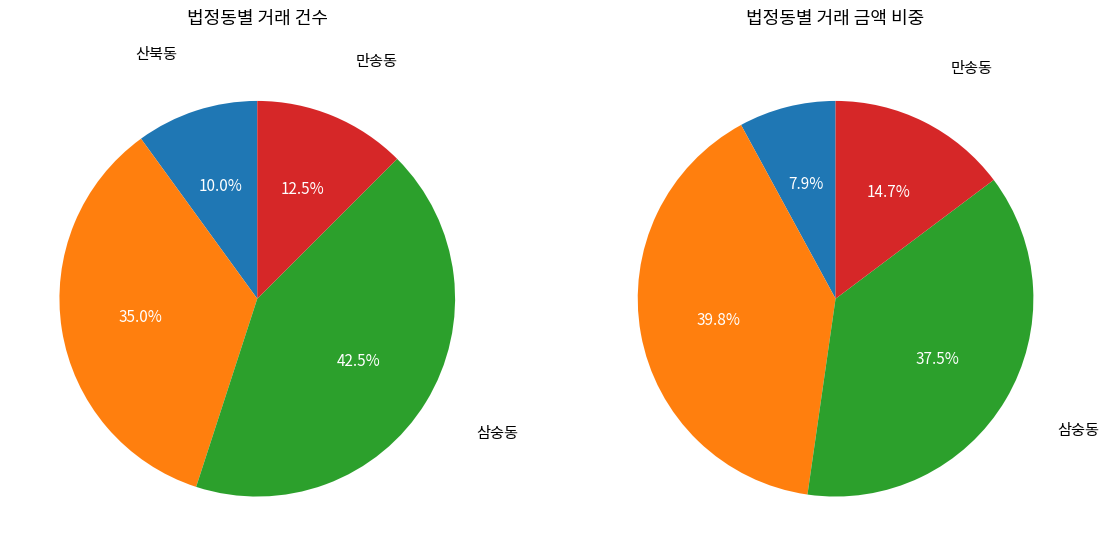

Does 만송동 account for over 50% of the chart?

No